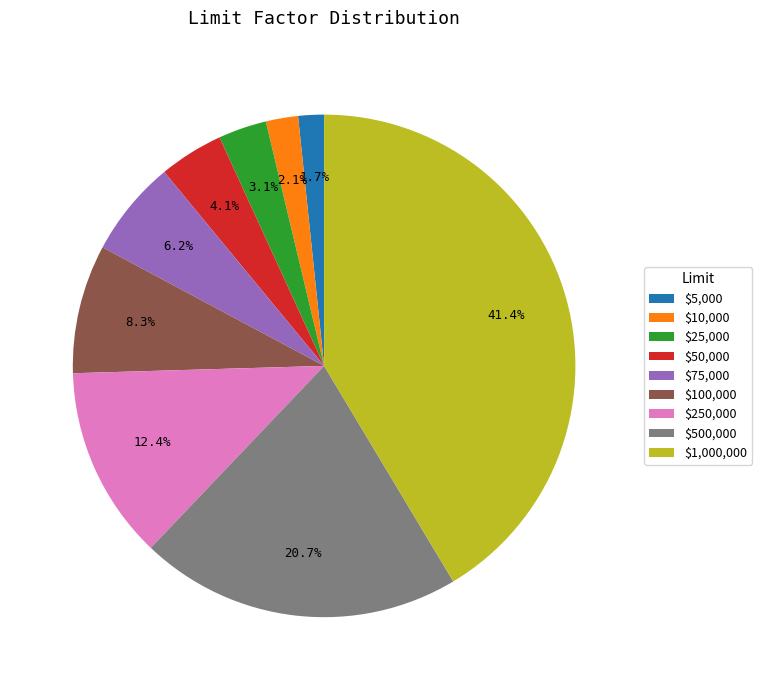

How many segments does this pie chart have?

9